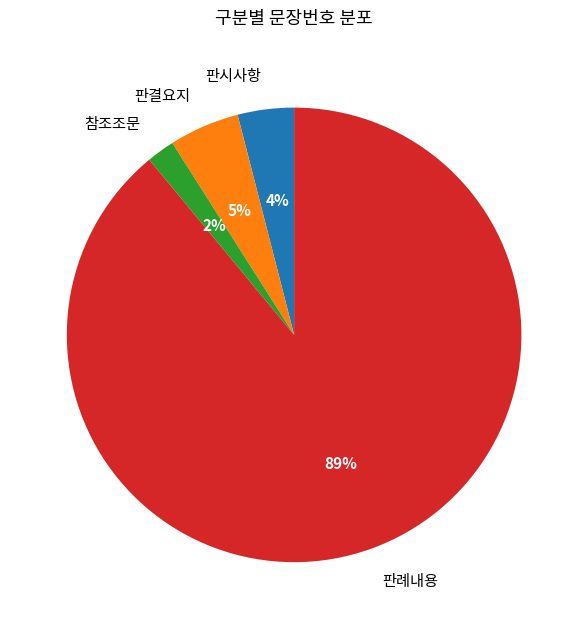

What percentage is the 판결요지 slice, to the nearest percent?

5%